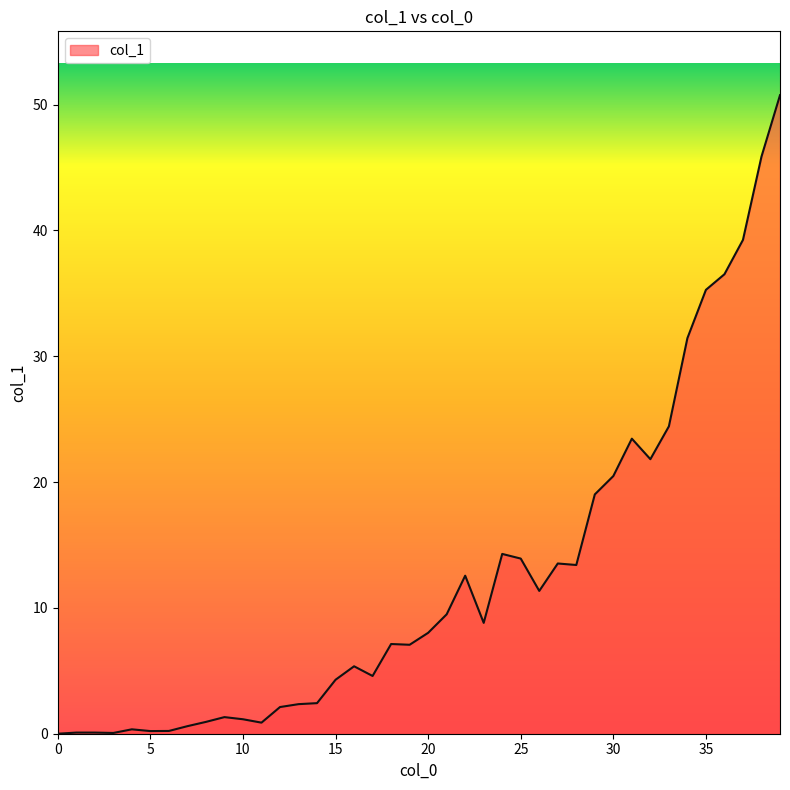

What is the greatest value displayed?

50.8